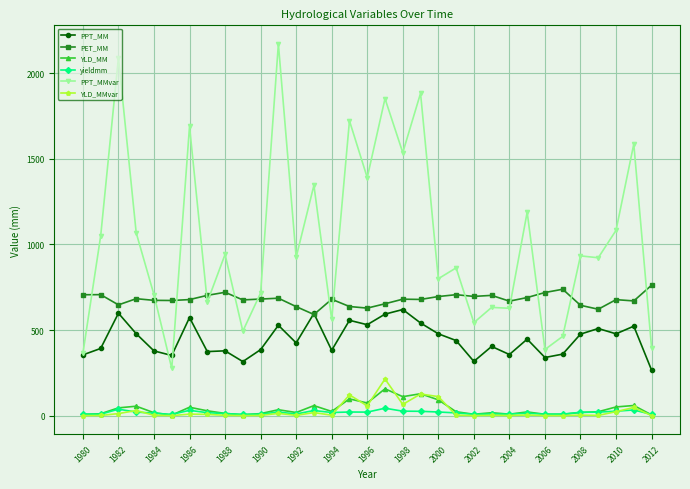

Which series has the largest total across all categories?

PPT_MMvar